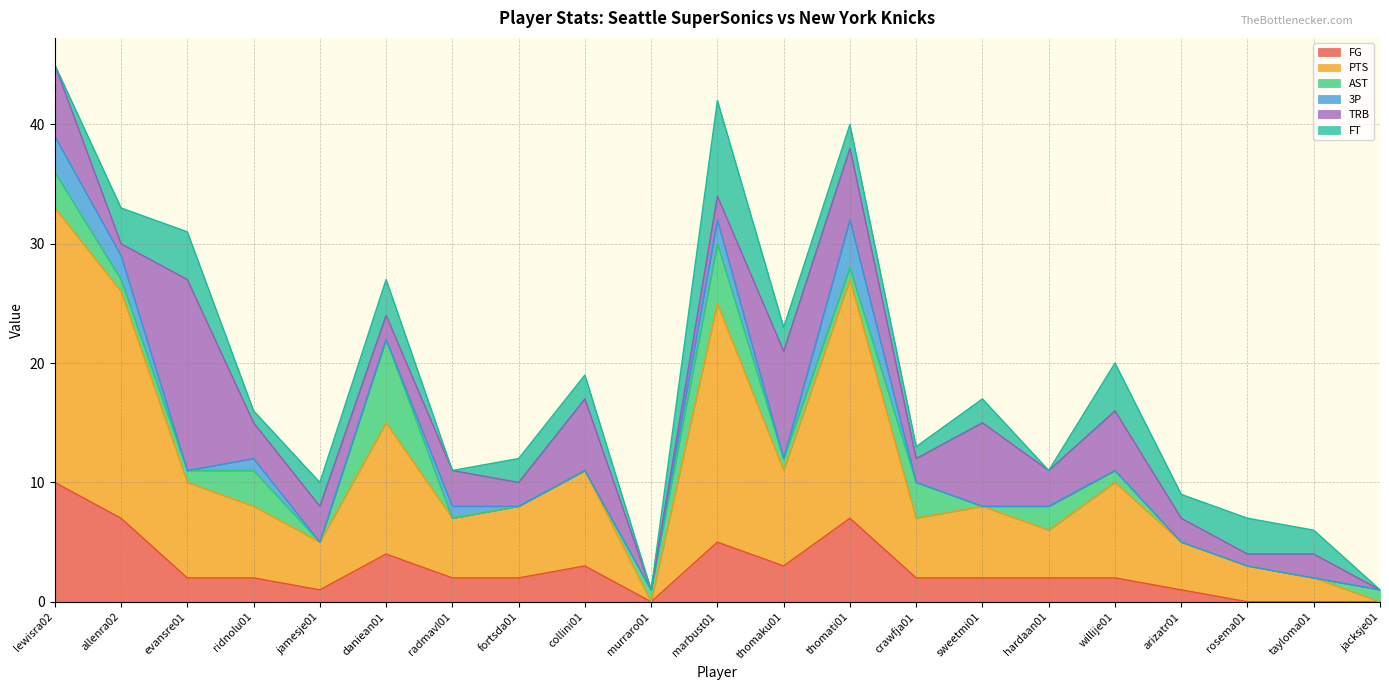

What is the maximum value for AST?

7